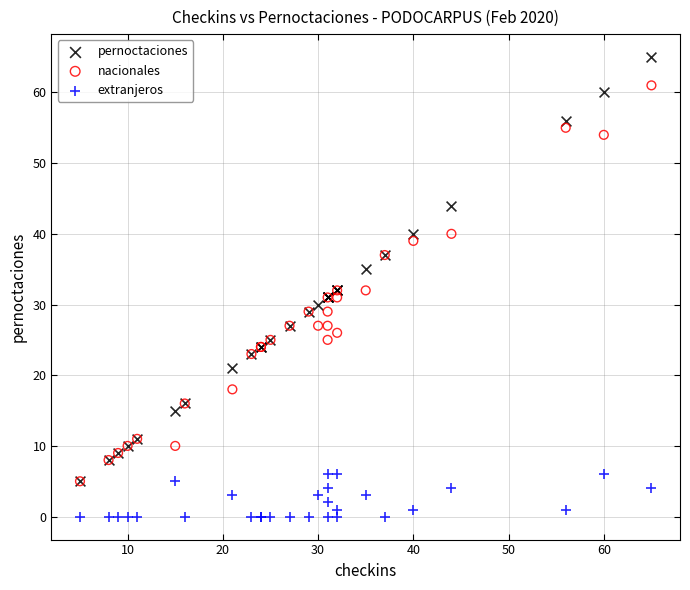

Which series reaches the minimum Y coordinate?

extranjeros